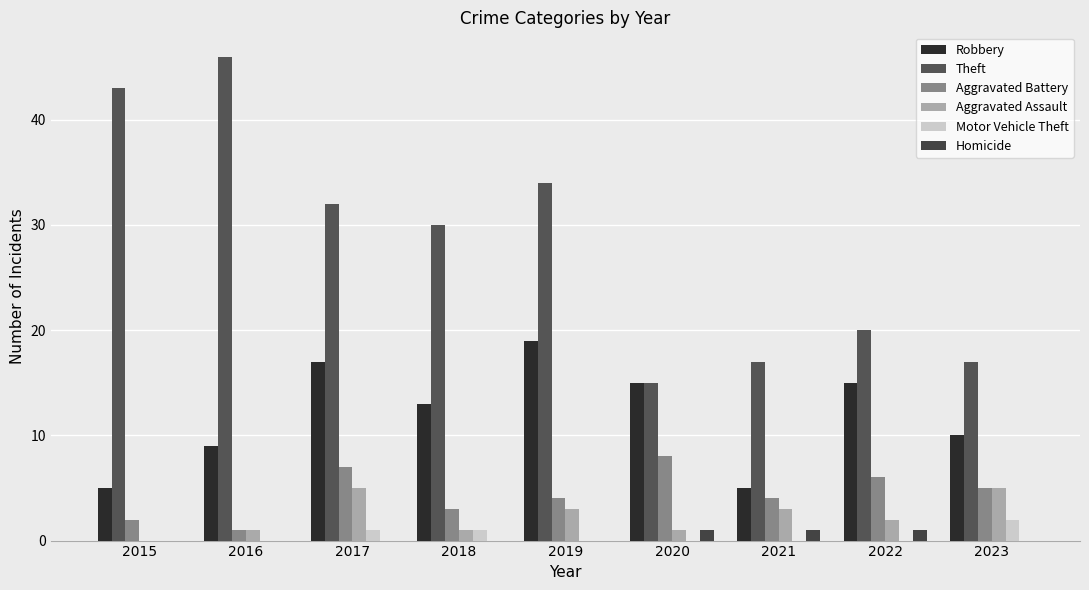

The Theft series shows 30 at 2018. True or false?

True